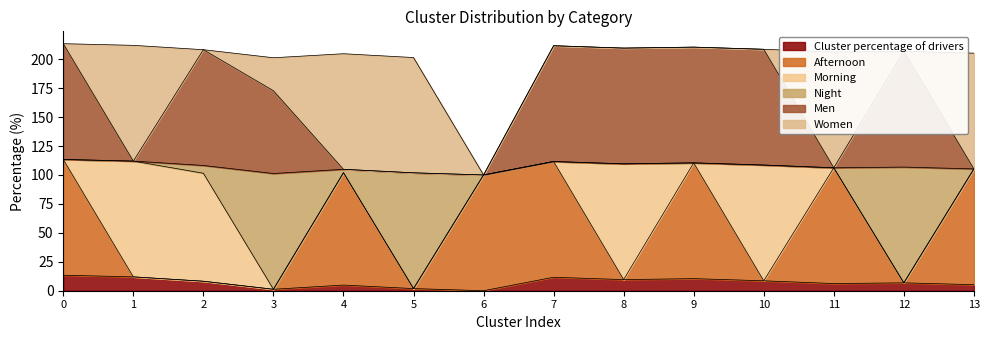

What is the maximum value for Cluster percentage of drivers?

13.4